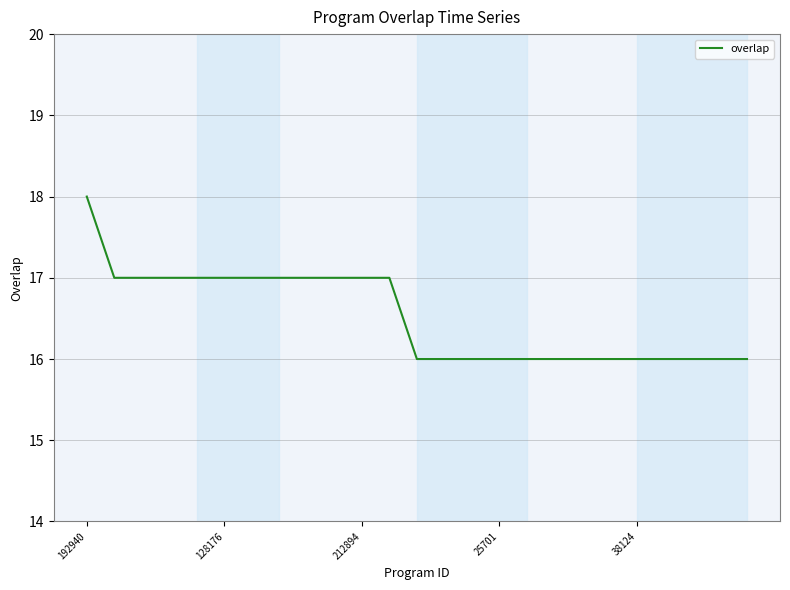

How many lines are shown in the chart?

1